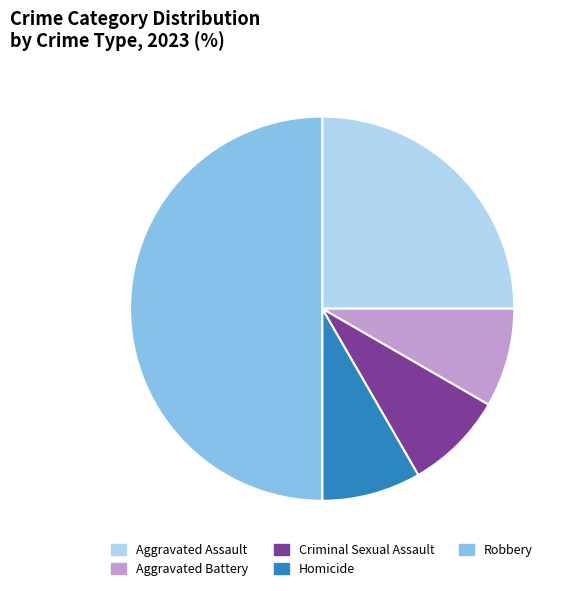

Count the number of slices in the pie.

5